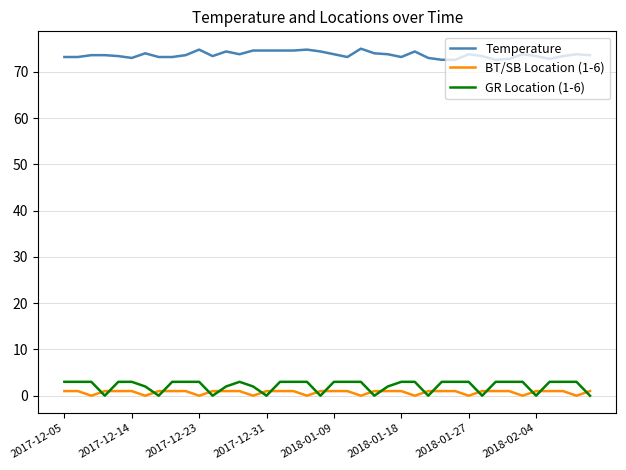

What is the greatest value displayed?

75.0